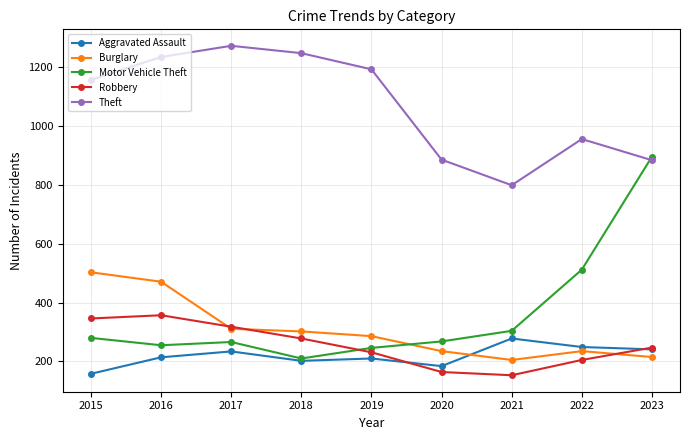

Which series ends up on top after the final intersection of Motor Vehicle Theft and Robbery?

Motor Vehicle Theft